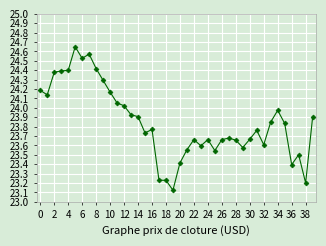

True or false: there are more than 2 points higher than both neighbors.

True